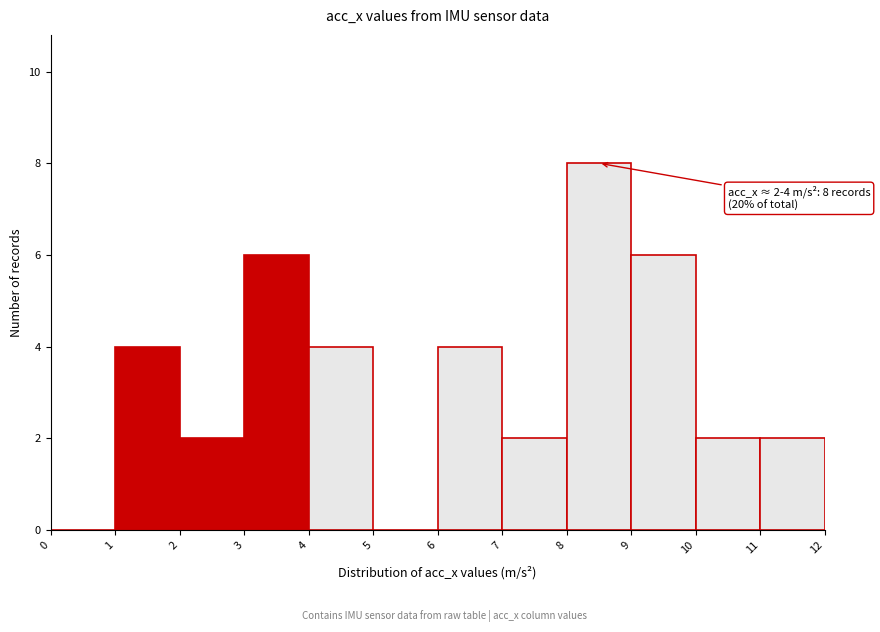

Which range on the x-axis has the tallest bar?

8 to 9